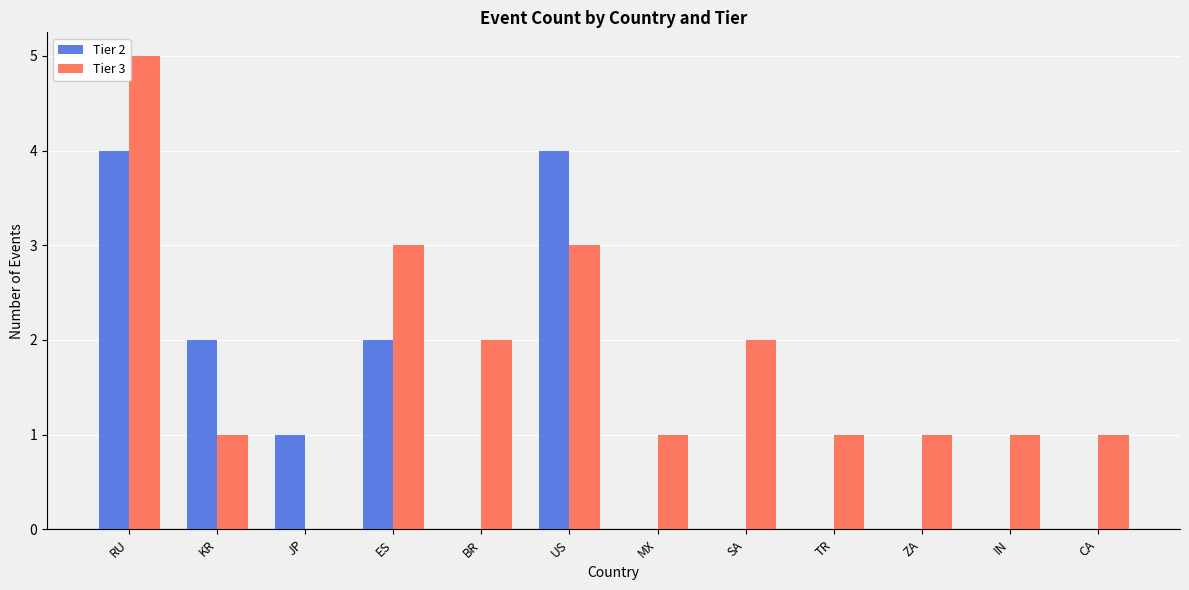

At which label does Tier 3 reach its peak?

RU